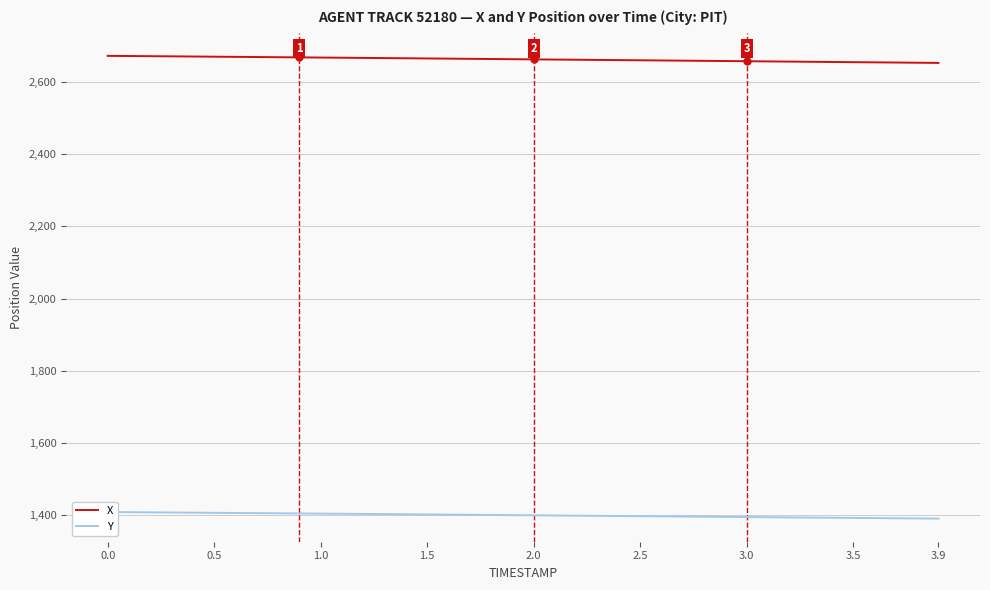

What is the difference between the second highest and minimum values in the Y series?

17.7